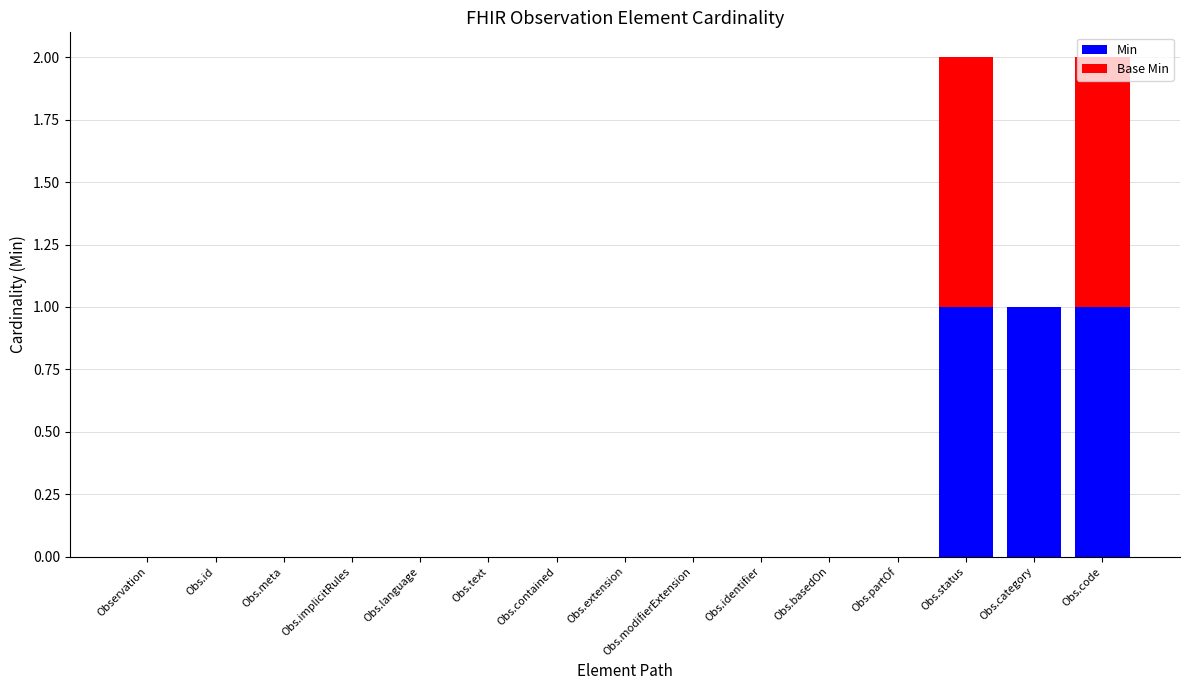

The Min series shows -1 at Obs.modifierExtension. True or false?

False